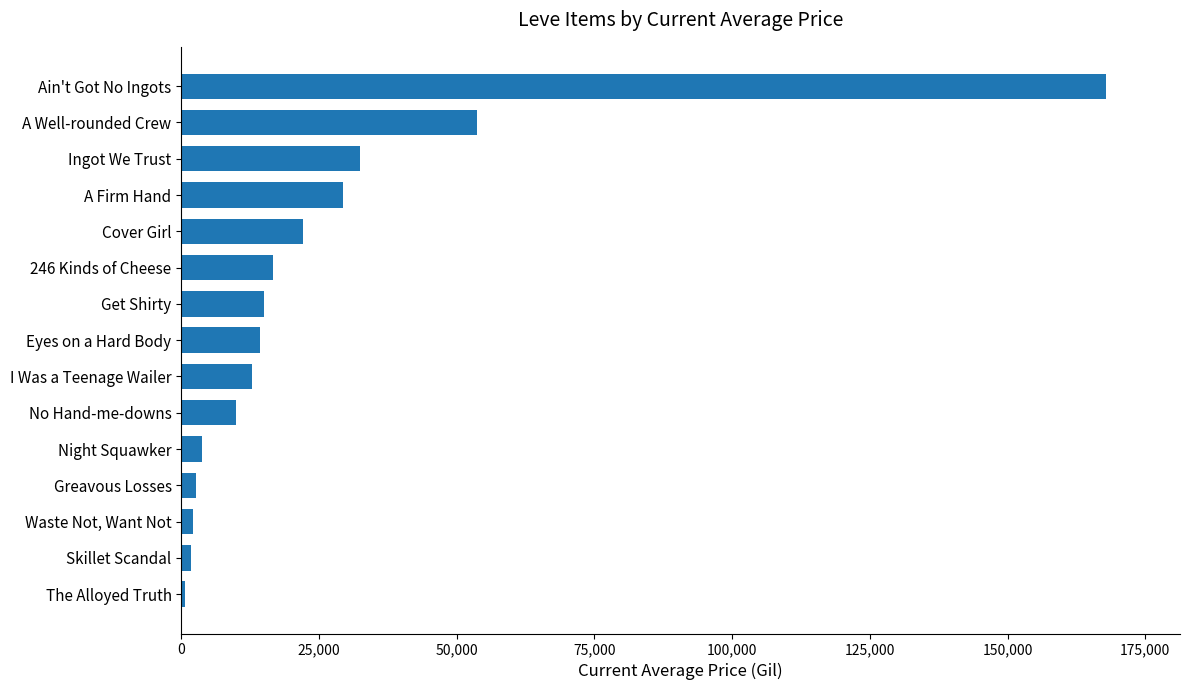

Does the chart contain stacked bars?

No